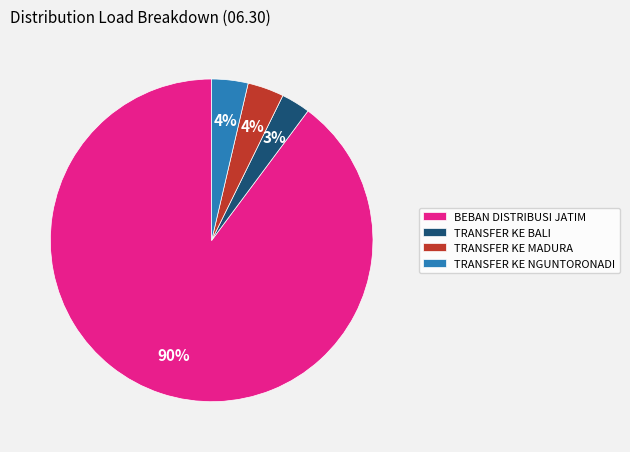

To the nearest percent, what portion does TRANSFER KE MADURA represent?

4%